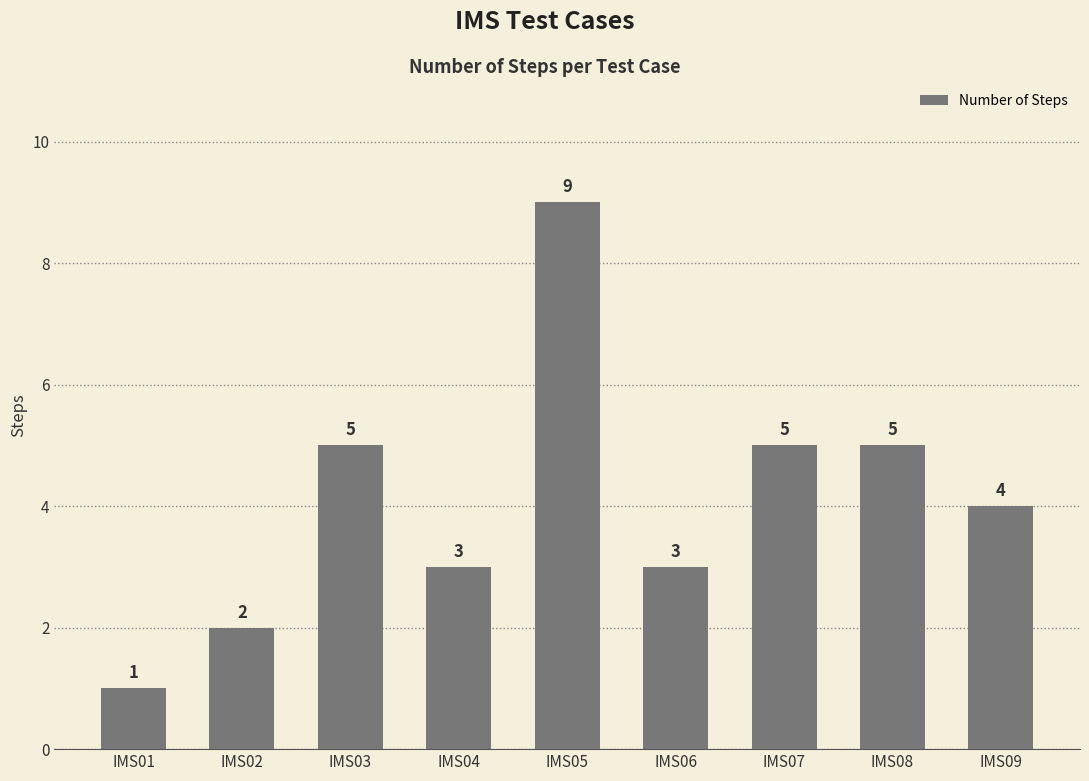

The chart shows a value of 7 at IMS09. True or false?

False